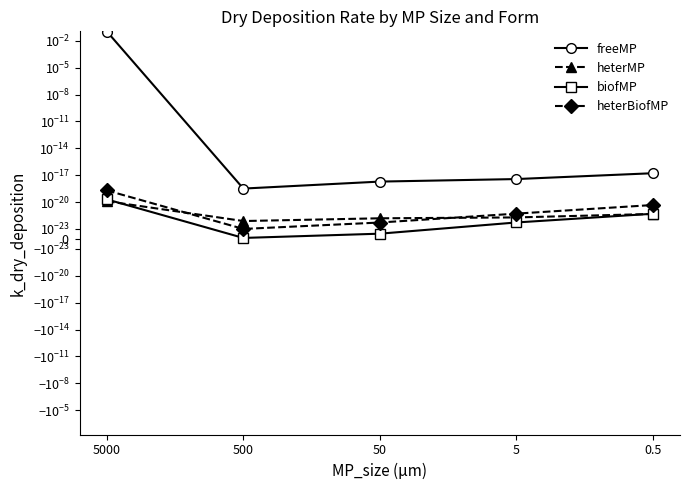

What are all the series names shown in the legend?

freeMP, heterMP, biofMP, heterBiofMP